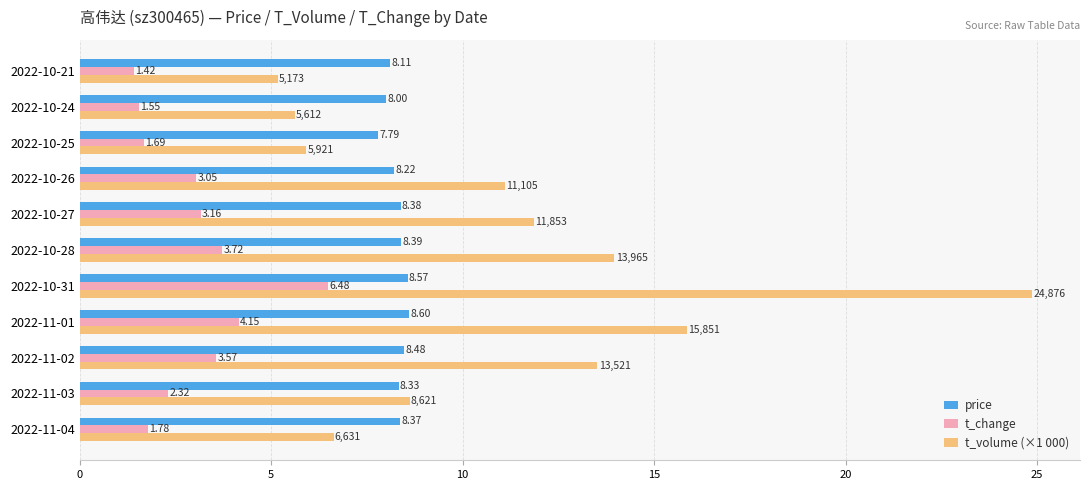

Rank the categories by t_change value from lowest to highest.

2022-10-21, 2022-10-24, 2022-10-25, 2022-11-04, 2022-11-03, 2022-10-26, 2022-10-27, 2022-11-02, 2022-10-28, 2022-11-01, 2022-10-31